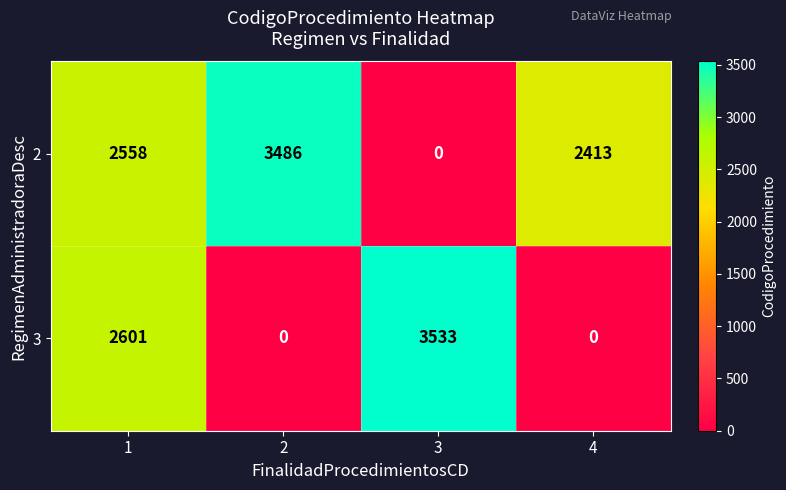

Between 2 and 4, which series saw the biggest shift?

2